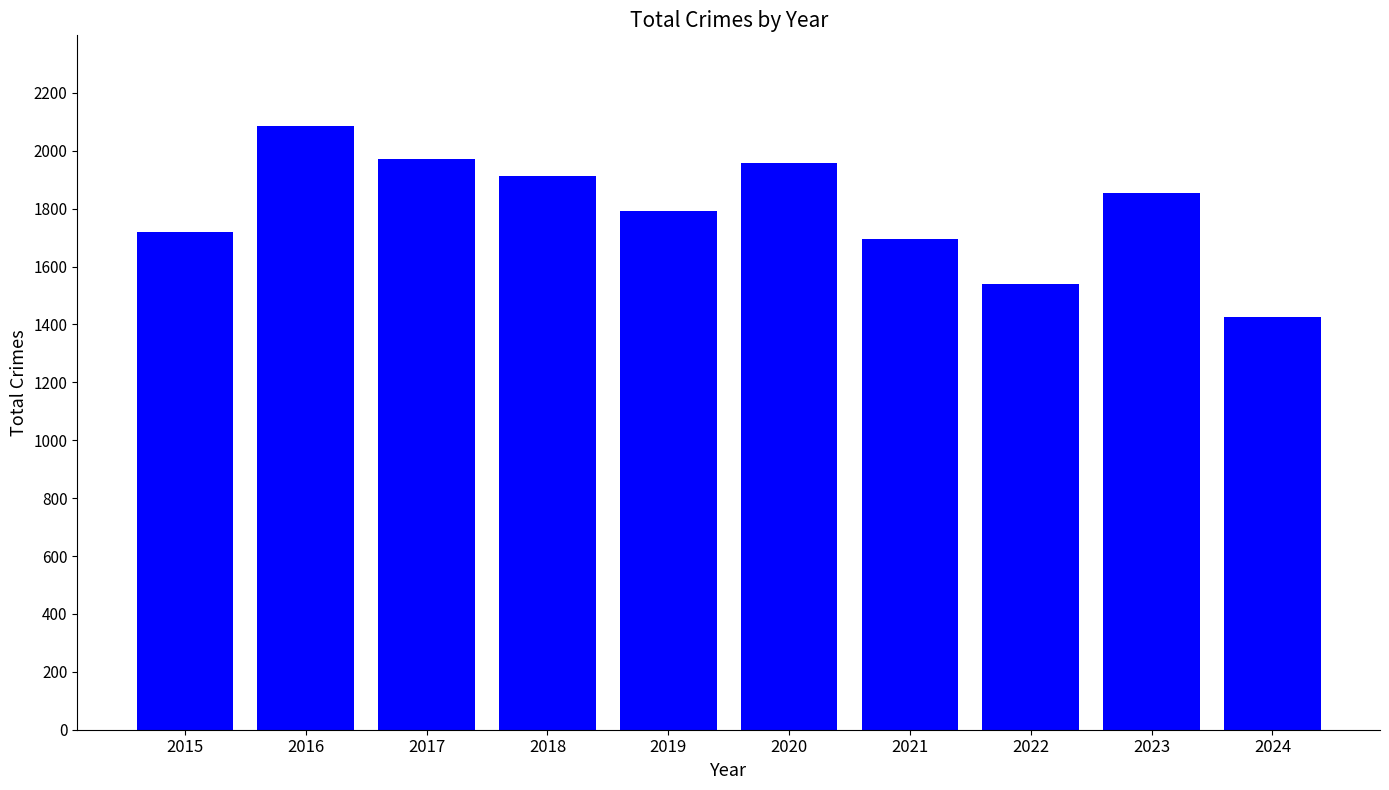

What is the value of the 2nd bar from the left?

2086